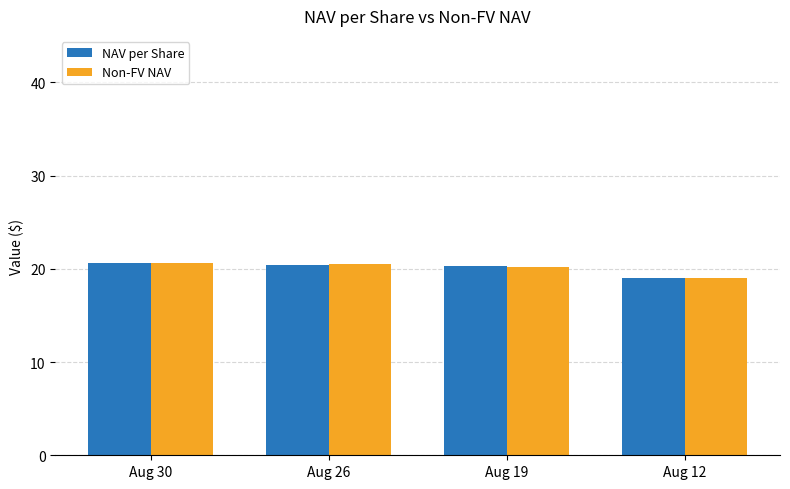

Which category has the lowest value across all series?

Aug 12